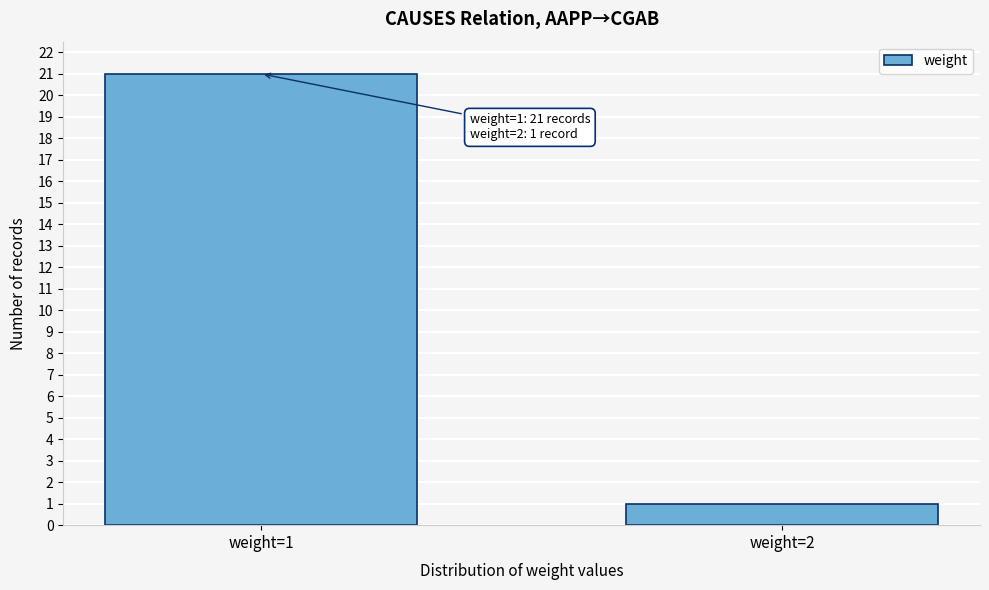

Reading right to left, transcribe all the data shown in this chart.

weight=2=1	weight=1=21